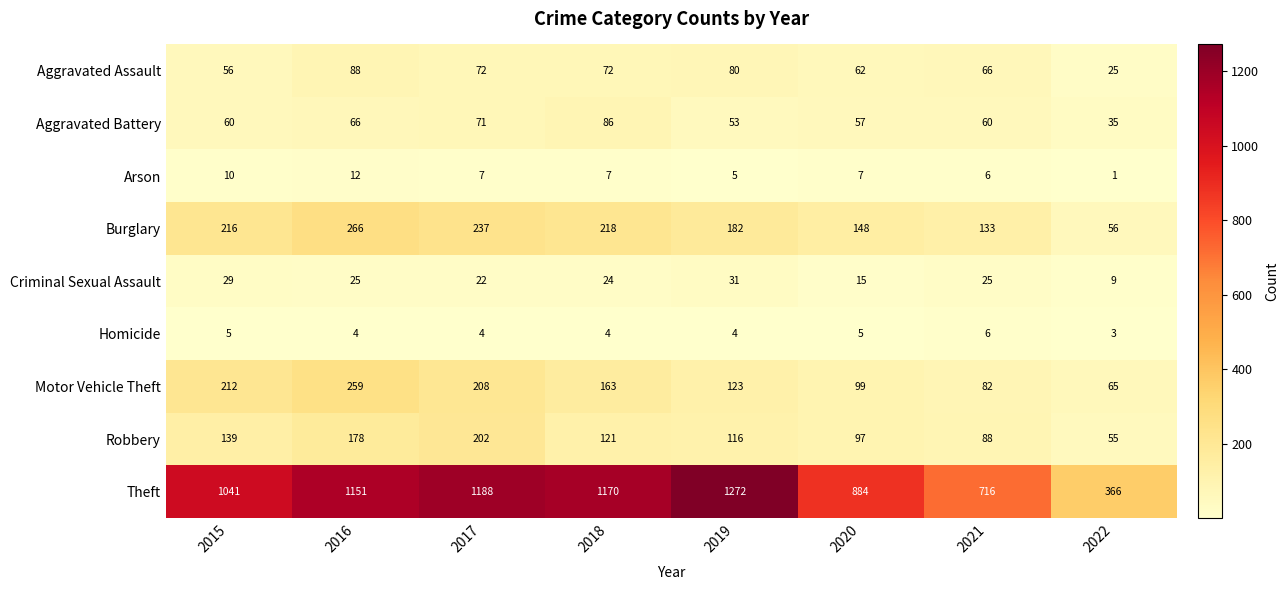

What is the approximate value of Aggravated Battery at 2018?

86